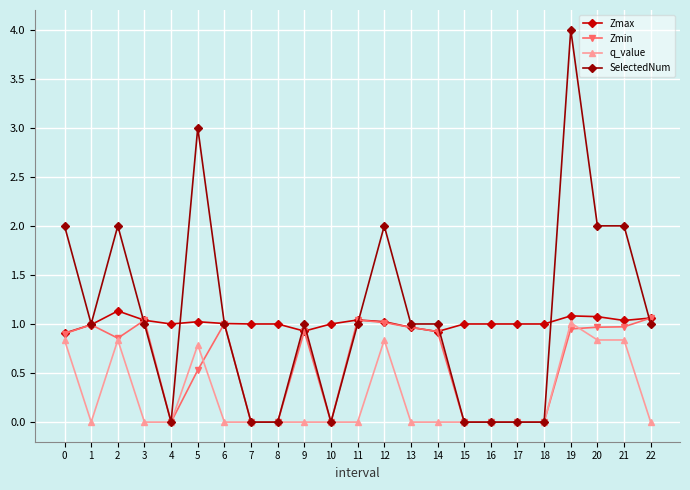

What is the sum of all SelectedNum values?

25.0